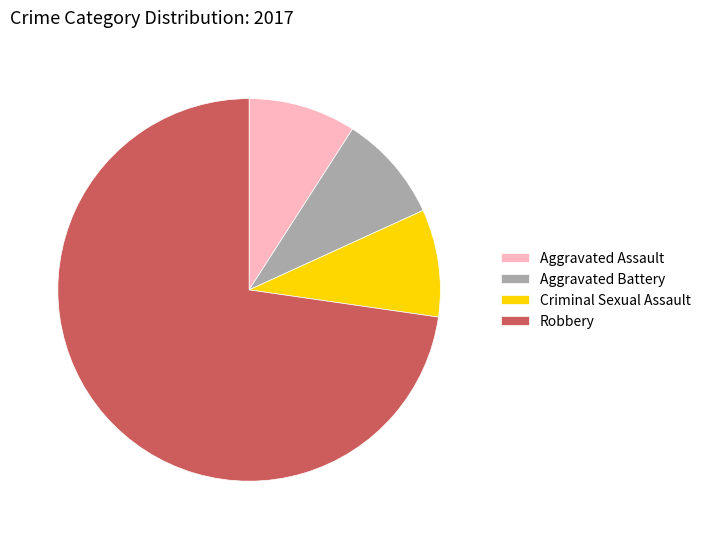

Is there a majority slice in this chart?

Yes